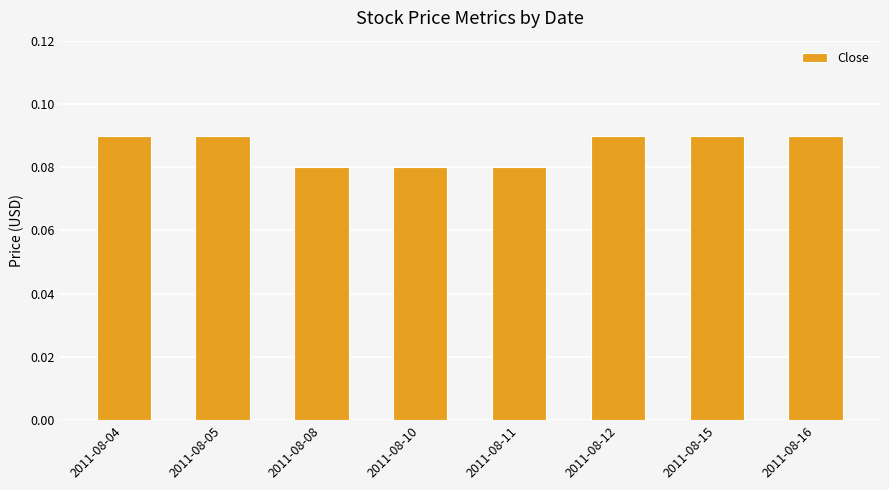

Count the values in the range 0 to 1.

8